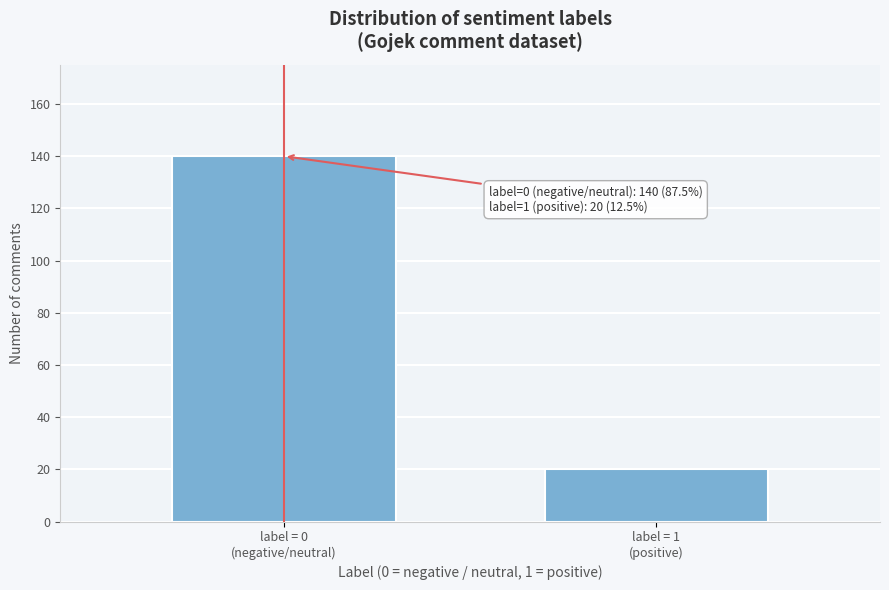

Reading right to left, extract all data points from this chart.

20	140